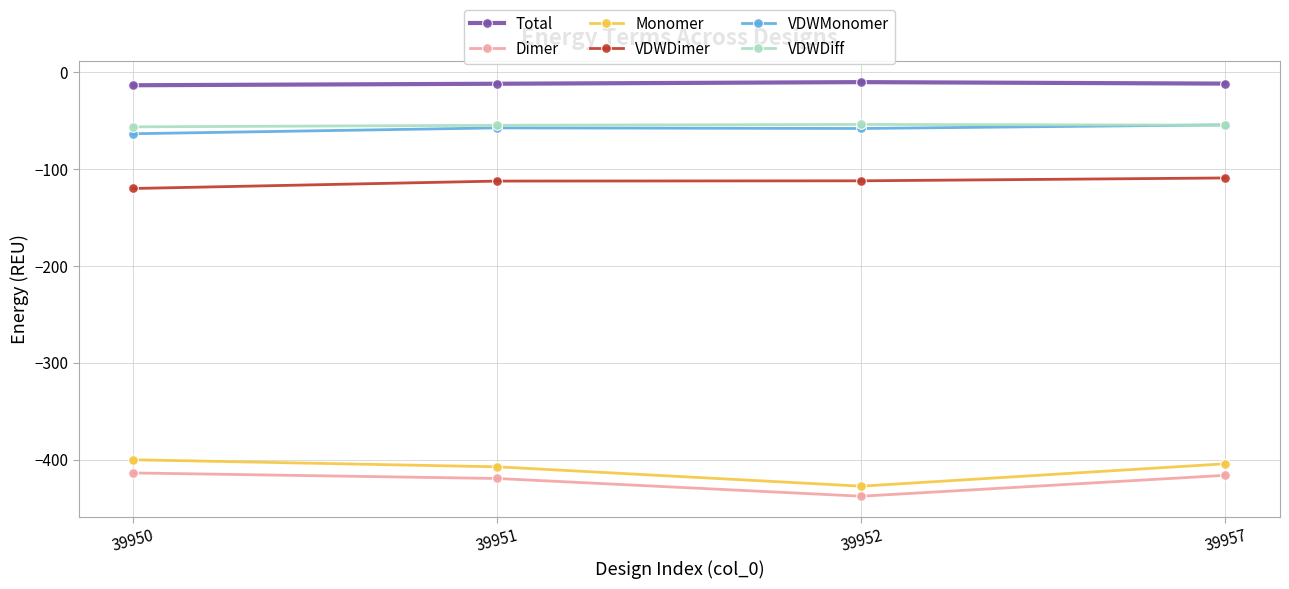

Which series has the largest total across all categories?

Total